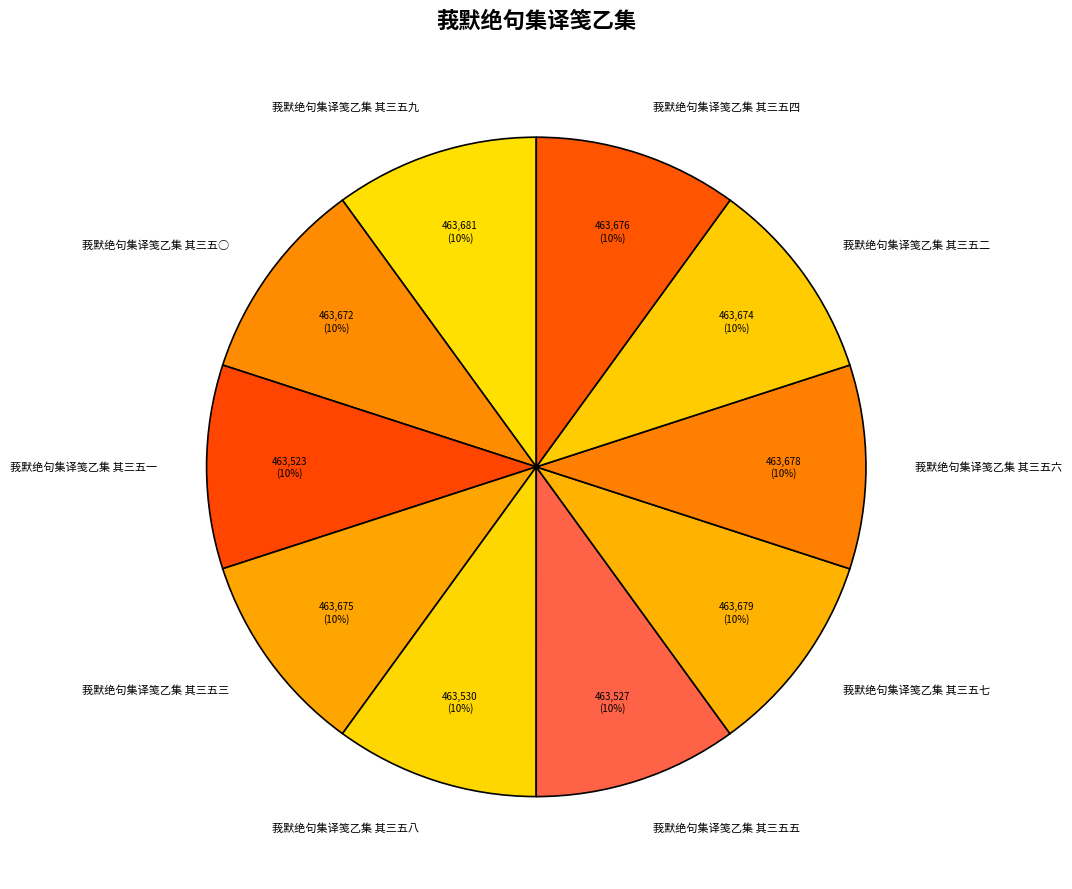

Is it true that 莪默绝句集译笺乙集 其三五七 is 10% of the pie?

True